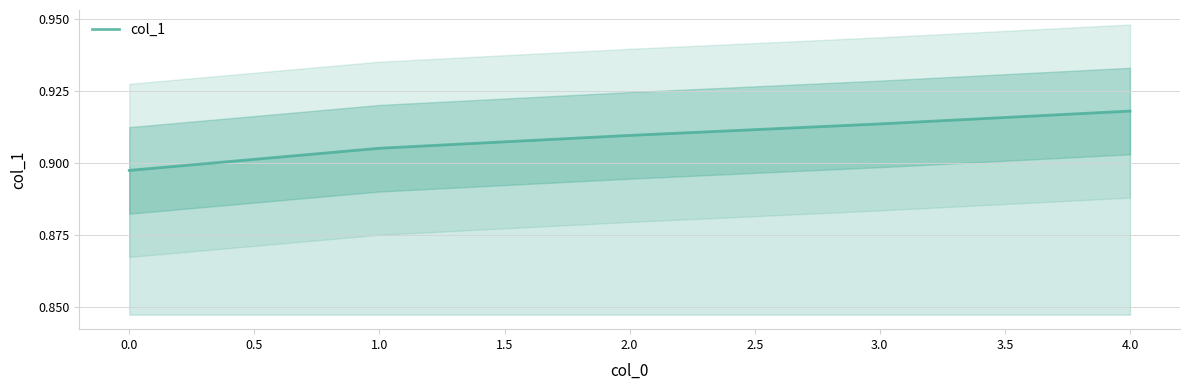

Is it true that col_1 equals 0.6 at 2.0?

False